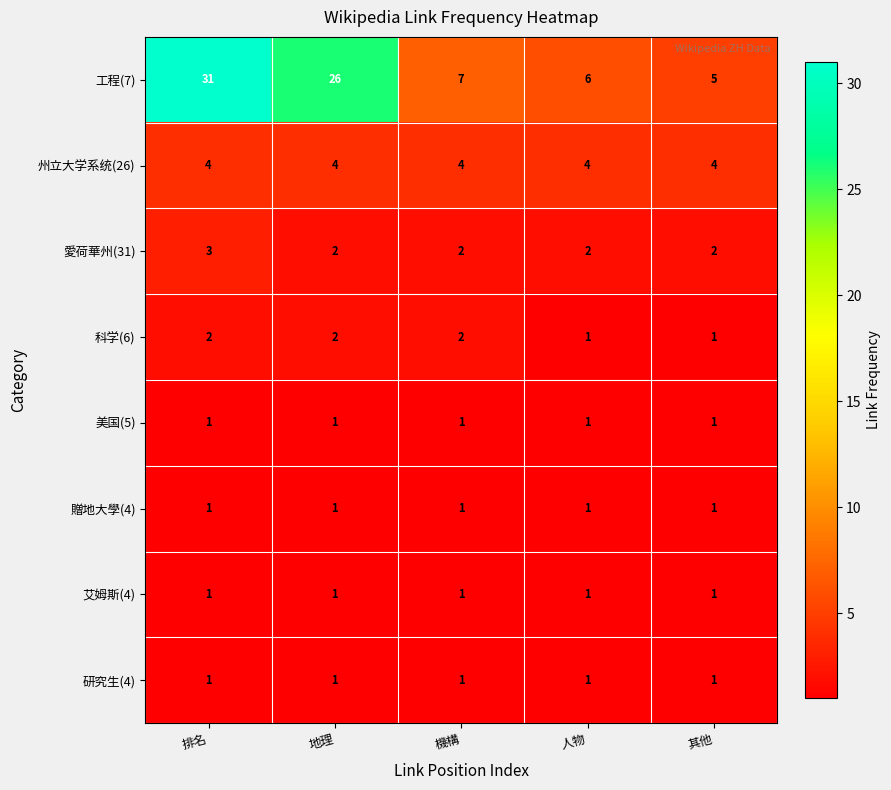

Which category has the highest value across all series?

排名